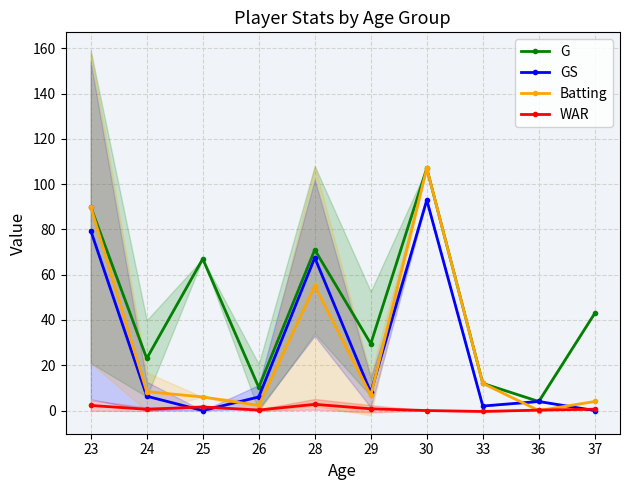

True or false: Batting has a value of 4.0 at 37.

True